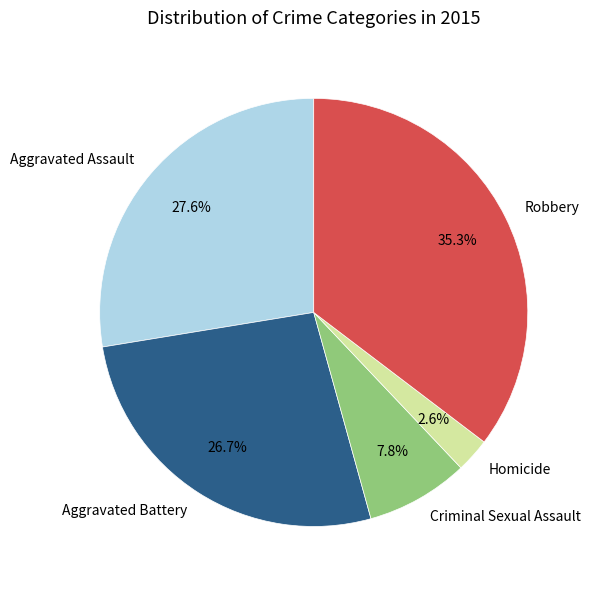

Which slice is the largest?

Robbery